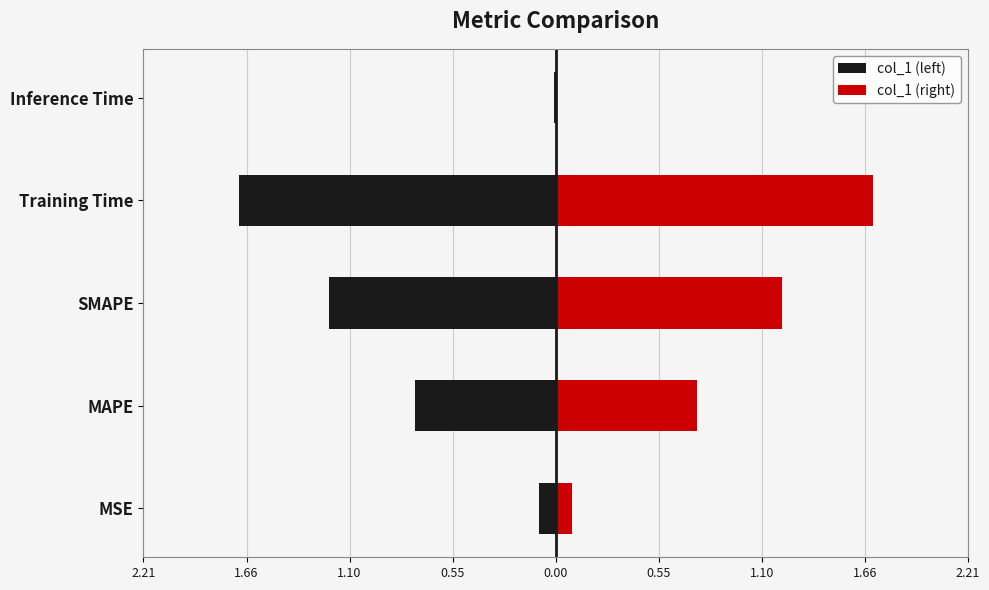

At how many categories does at least one series exceed 1?

2